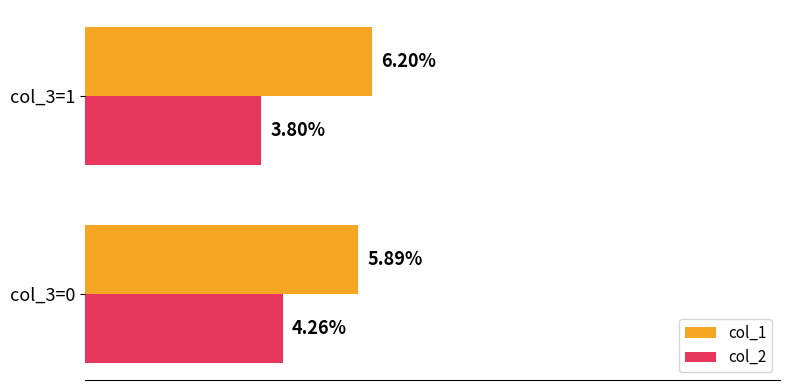

List the series in order of their peak value, highest first.

col_1, col_2